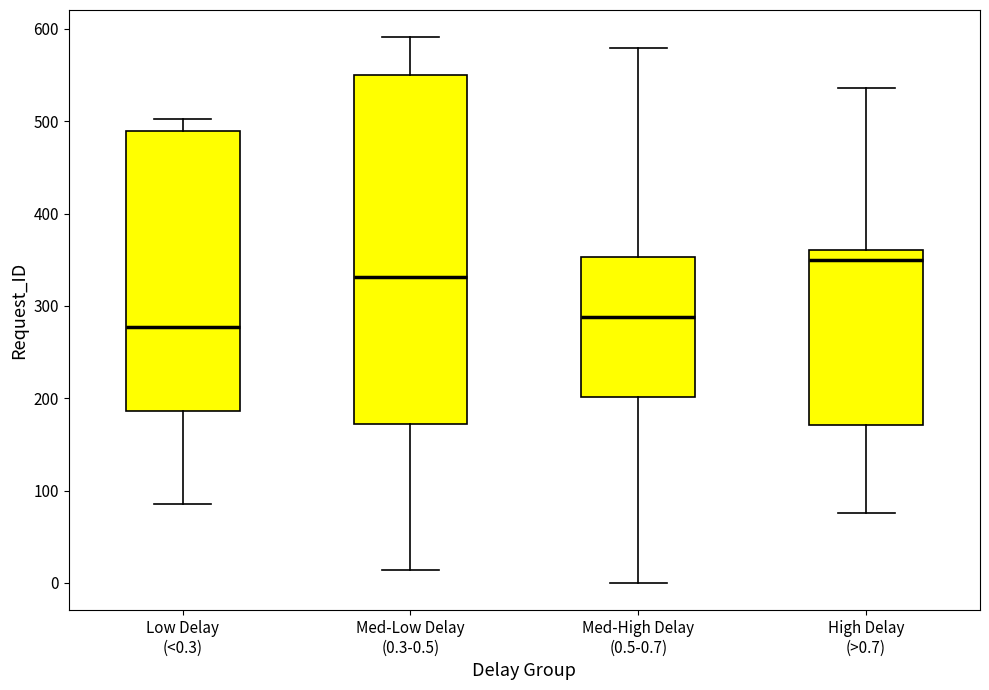

Which box is the tallest, from its lower edge to its upper edge?

Med-Low Delay (0.3-0.5)